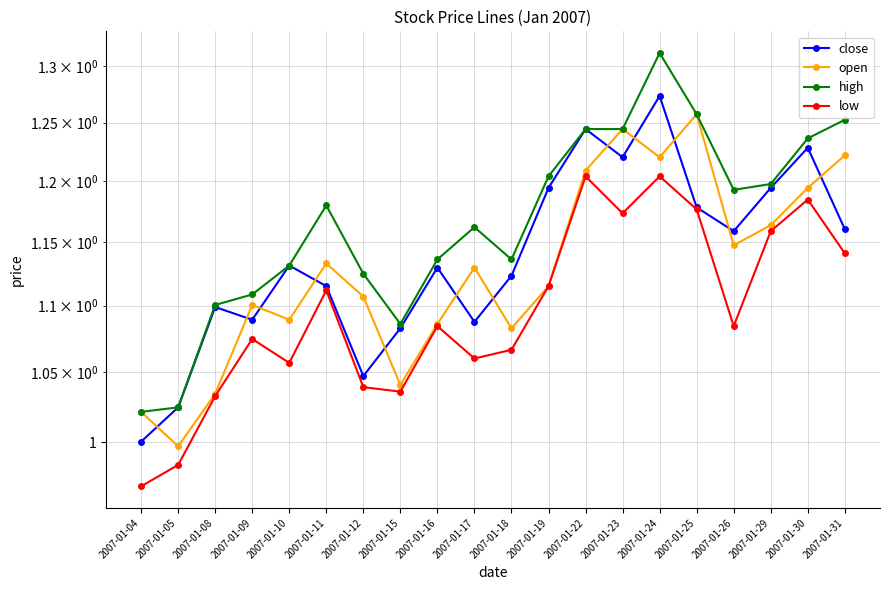

What is the difference between the maximum and minimum values in the high series?

0.3